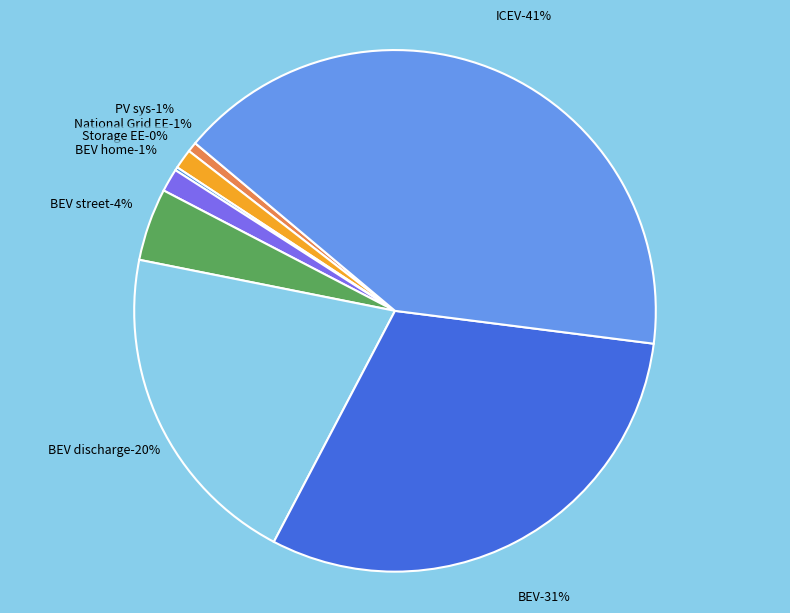

Approximately how many times larger is the value at National Grid EE compared to Storage EE?

6.0